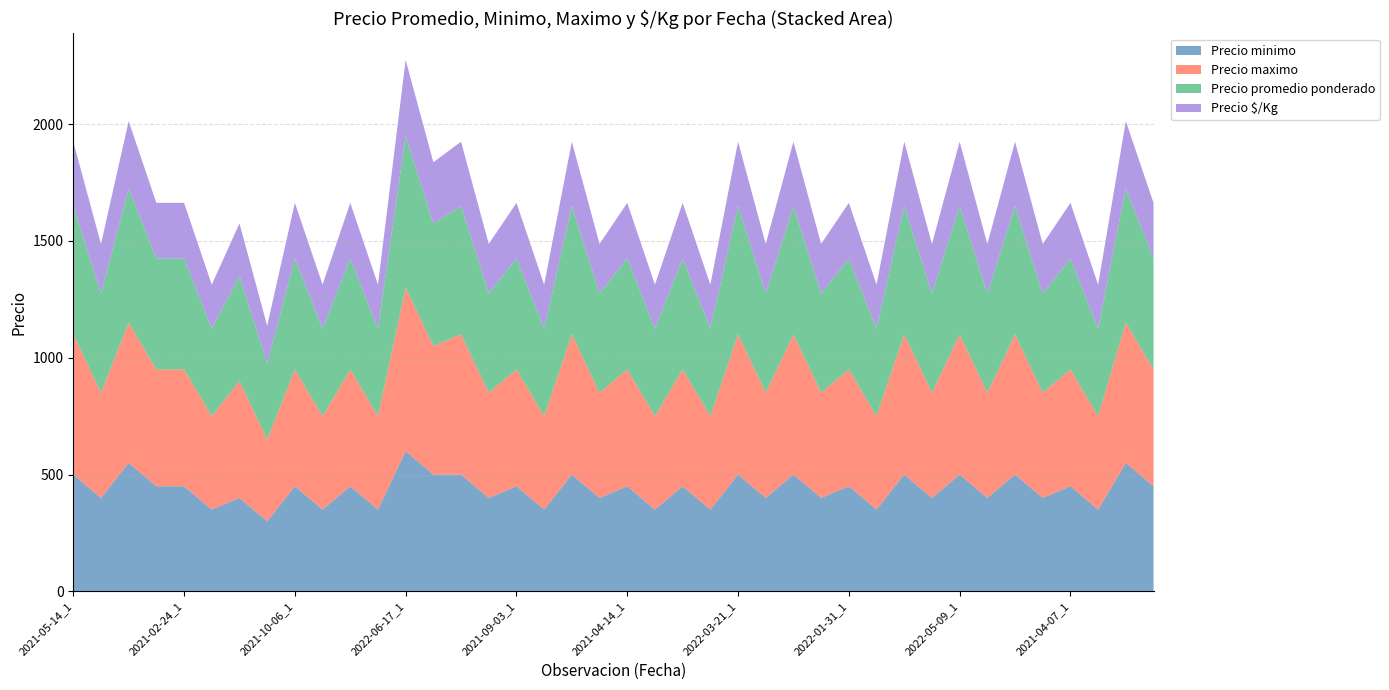

Reading left to right, what are all the values shown in this chart?

Precio minimo: 500	400	550	450	450	350	400	300	450	350	450	350	600	500	500	400	450	350	500	400	450	350	450	350	500	400	500	400	450	350	500	400	500	400	500	400	450	350	550	450
Precio maximo: 600	450	600	500	500	400	500	350	500	400	500	400	700	550	600	450	500	400	600	450	500	400	500	400	600	450	600	450	500	400	600	450	600	450	600	450	500	400	600	500
Precio promedio ponderado: 550	425	575	475	475	375	450	325	475	375	475	375	650	525	550	425	475	375	550	425	475	375	475	375	550	425	550	425	475	375	550	425	550	425	550	425	475	375	575	475
Precio $/Kg: 275	212	288	238	238	188	225	162	238	188	238	188	325	262	275	212	238	188	275	212	238	188	238	188	275	212	275	212	238	188	275	212	275	212	275	212	238	188	288	238